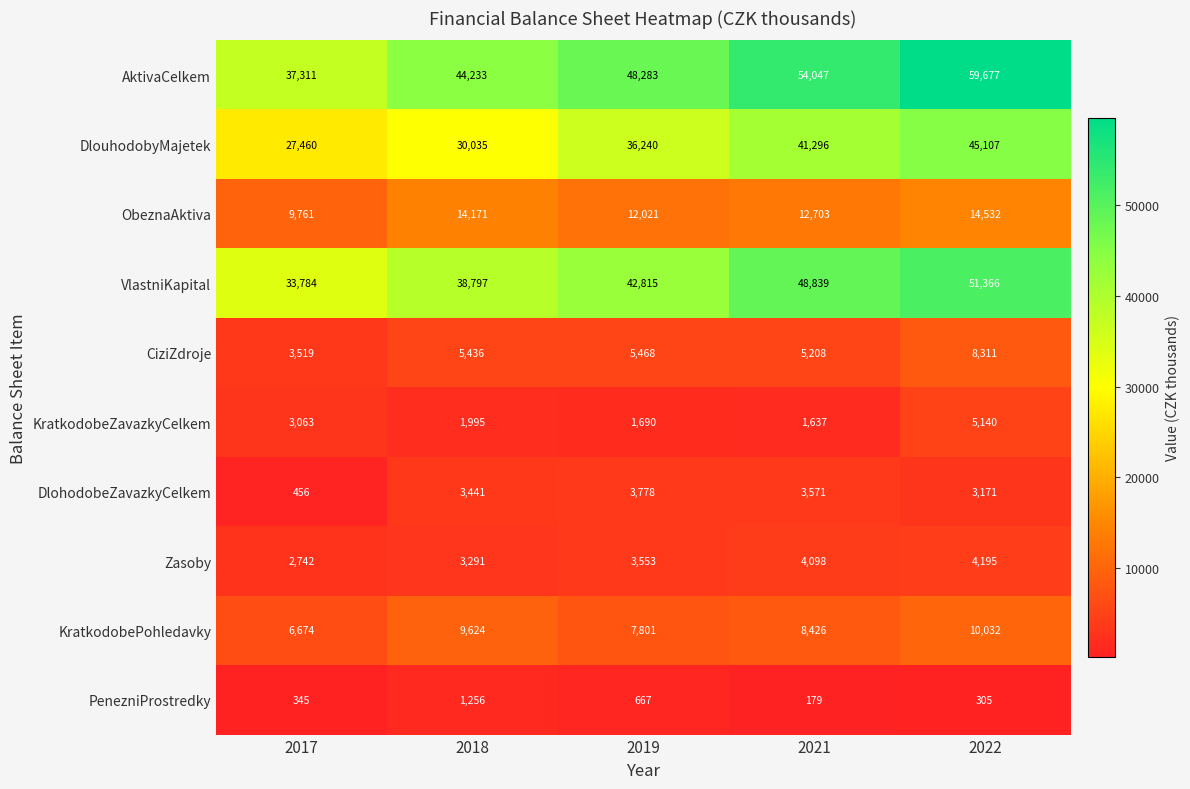

Which series has the widest spread of values?

AktivaCelkem